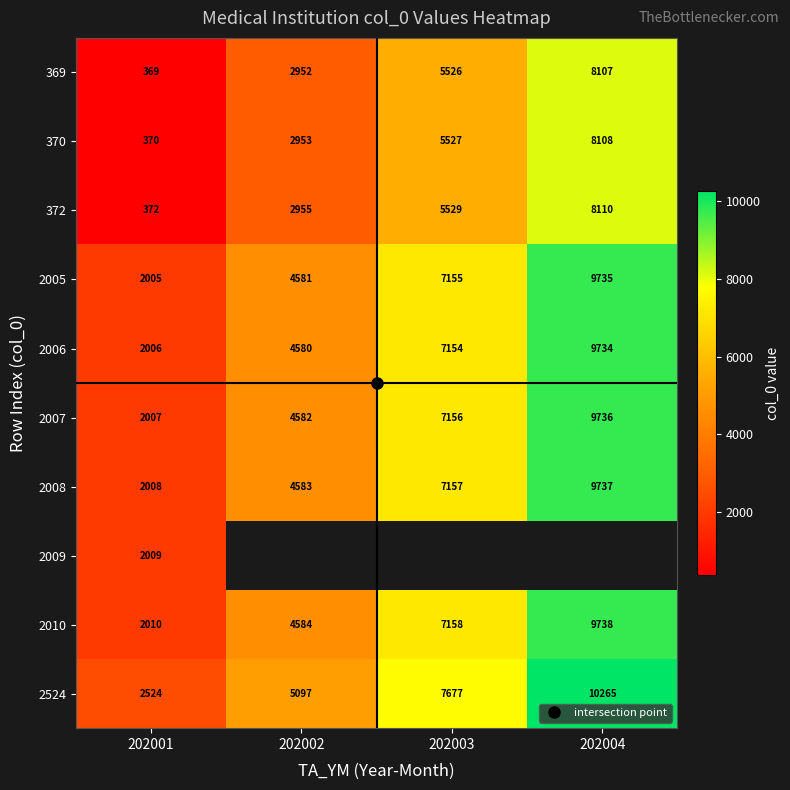

Which series changed the most between 202001 and 202002?

369